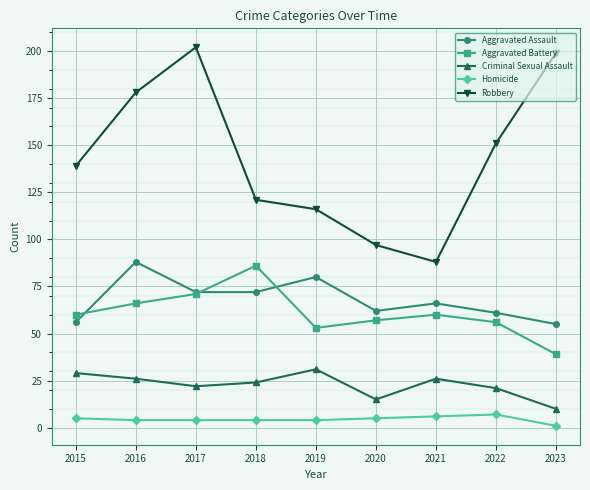

What is the spread (max minus min) of values at 2023?

198